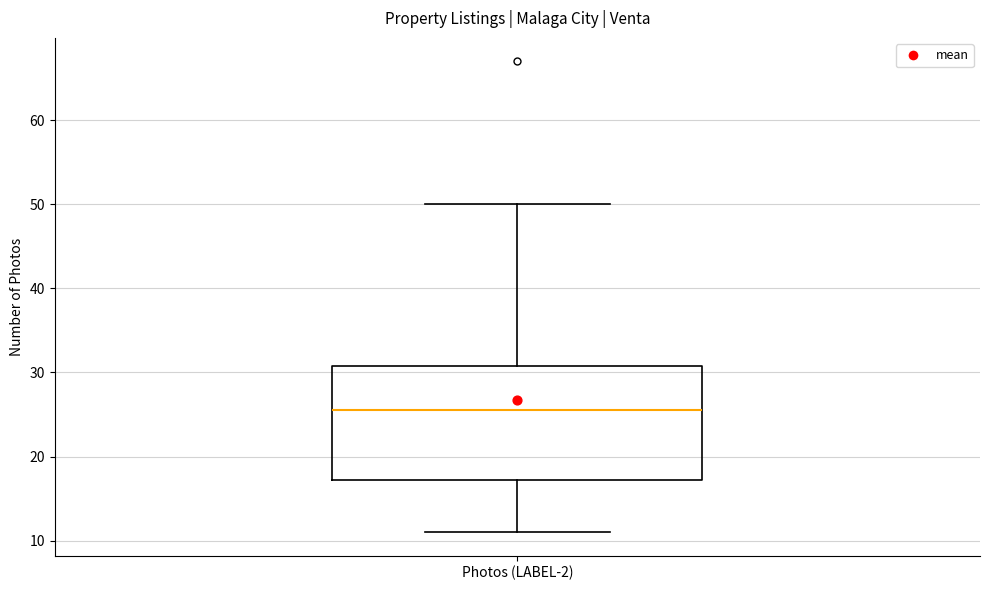

Read this box plot against the y-axis: the position of the median line, the range covered by the box, and the ends of both whiskers. The values are not printed on the chart, so give them approximately, as read against the axis.

median 26, box 17 to 31, whiskers 11 to 50